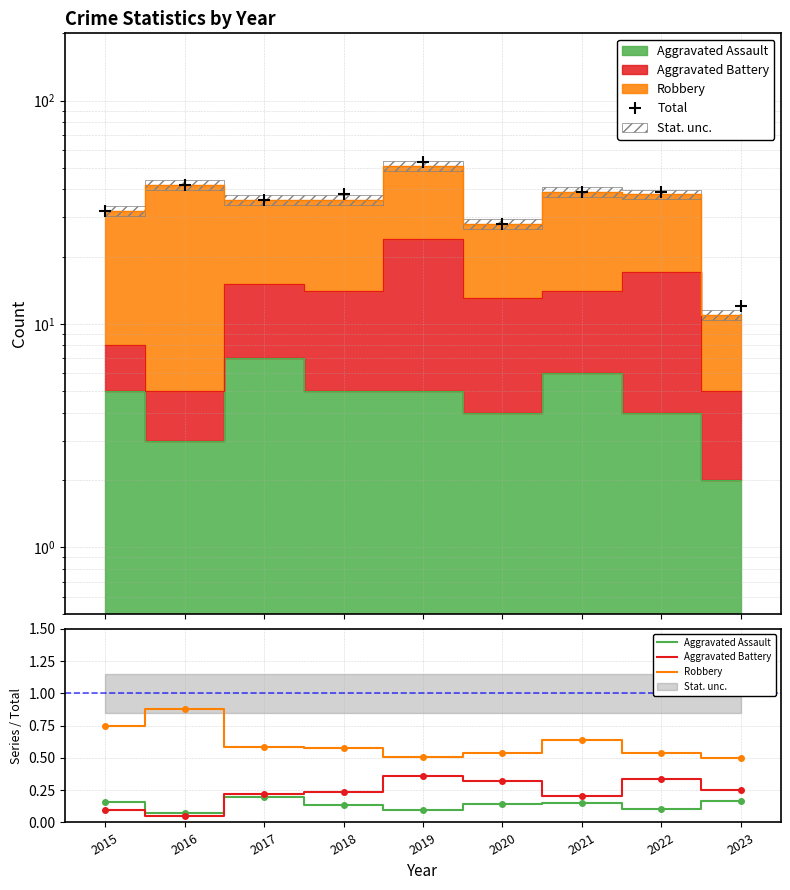

Which series ends up on top after the final intersection of Aggravated Battery and Aggravated Assault?

Aggravated Battery